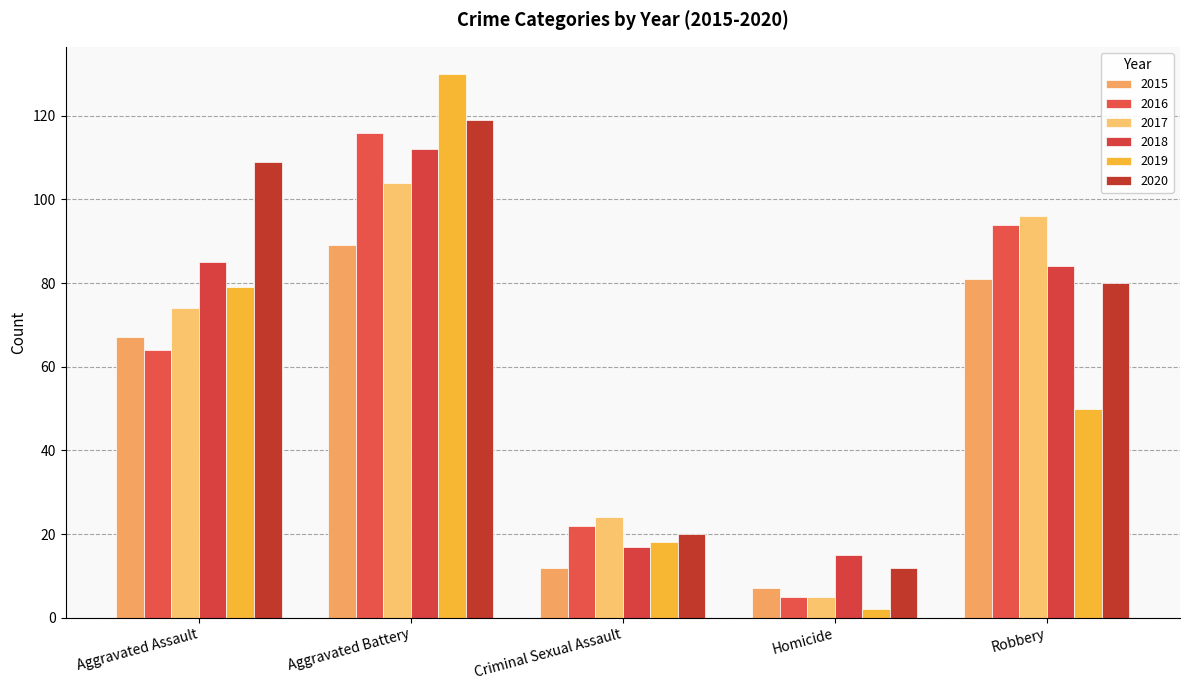

What is the difference between the maximum and minimum values in the 2017 series?

99